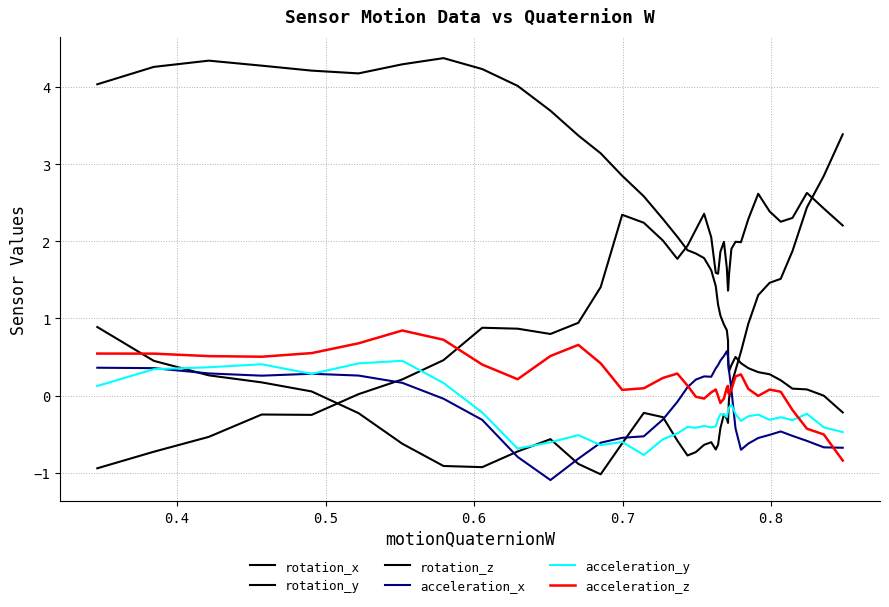

Does the chart display data point markers on the line(s)?

No